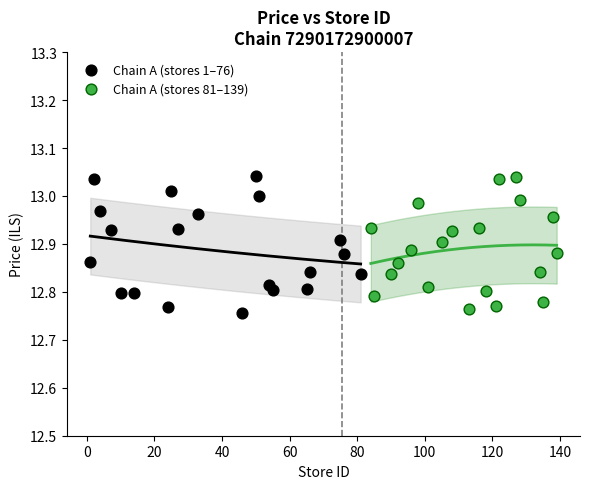

What are all the series names shown in the legend?

Chain A (stores 1–76), Chain A (stores 81–139)